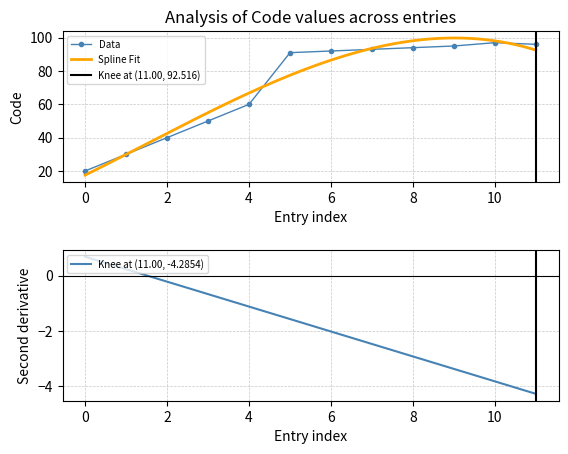

True or false: there are more than 1 points higher than both neighbors.

False